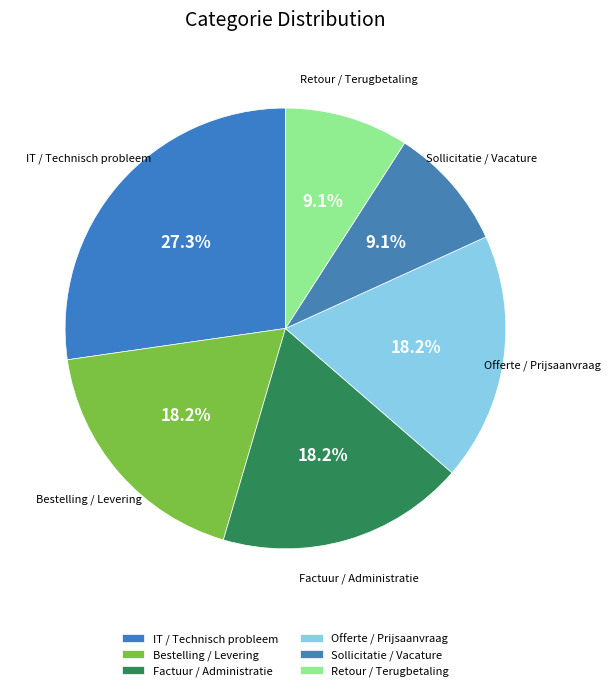

Which category has the biggest portion of the pie?

IT / Technisch probleem